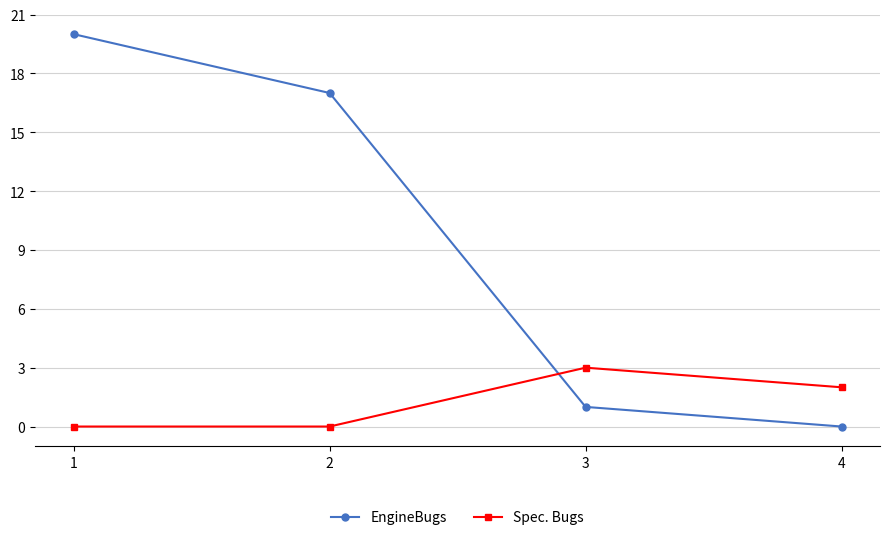

Reading left to right, extract all data points from this chart.

EngineBugs: 20	17	1	0
Spec. Bugs: 0	0	3	2